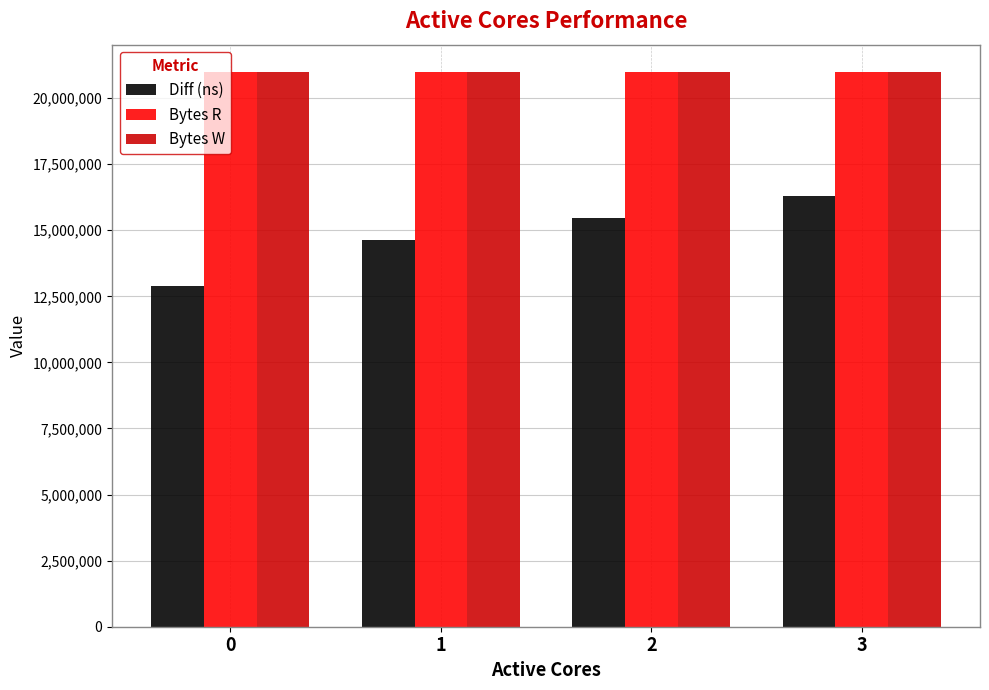

What are all the series names shown in the legend?

Diff (ns), Bytes R, Bytes W